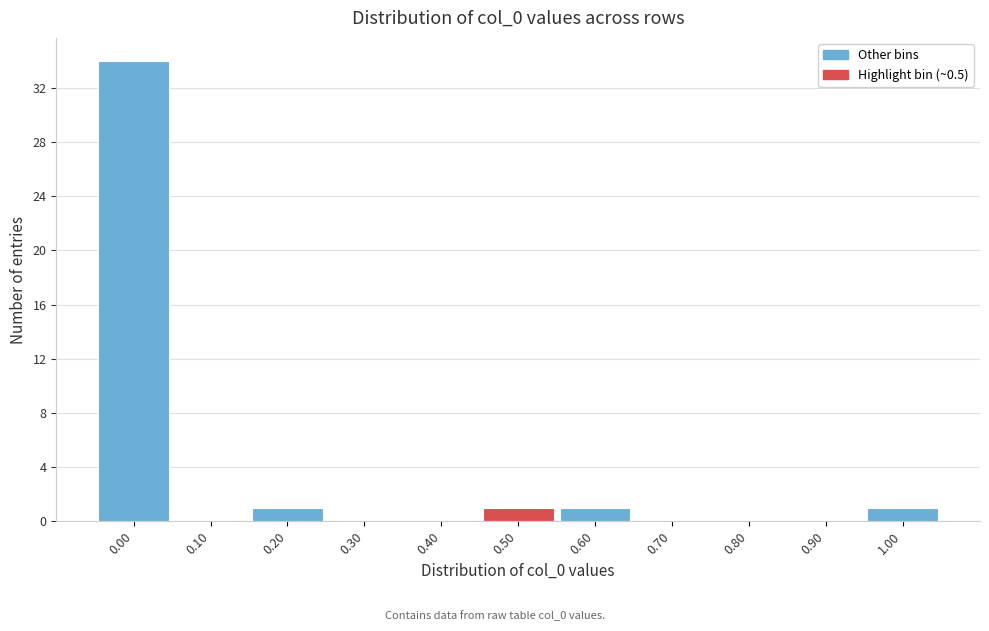

What is the height of the bar covering 0.45 to 0.55 on the x-axis? The values are not printed on the chart, so give them approximately, as read against the axis.

1